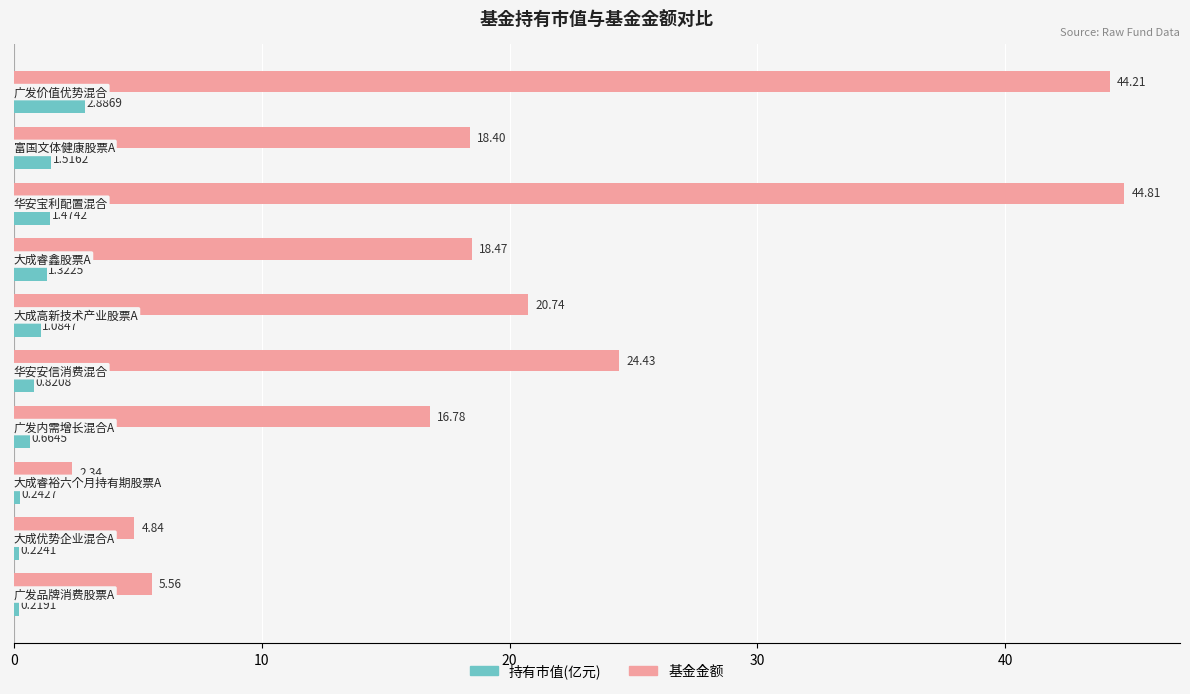

List the series in order of their peak value, lowest first.

持有市值(亿元), 基金金额